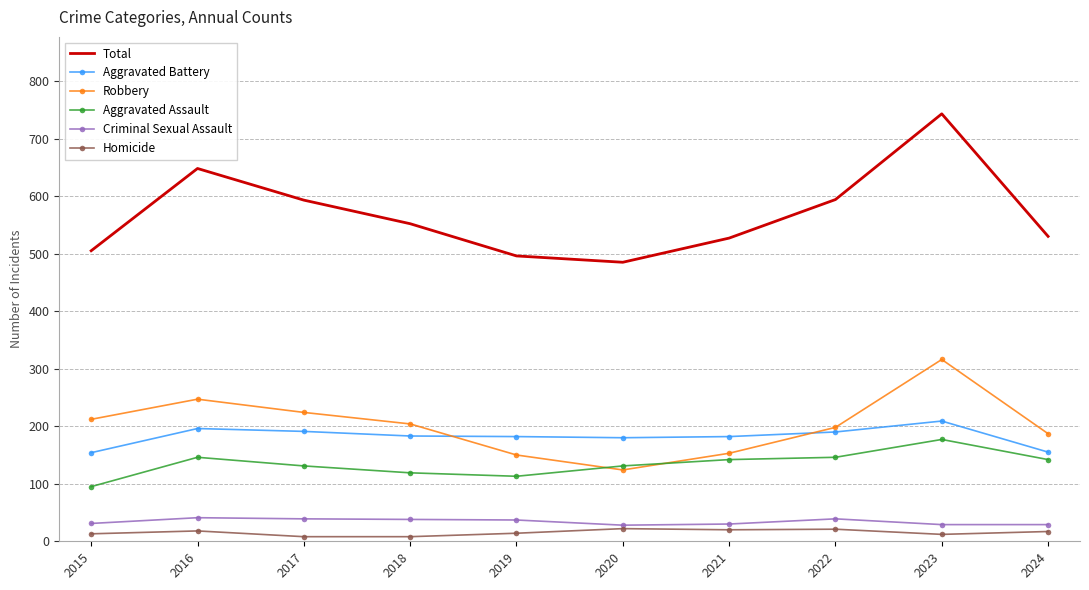

Count the number of data series in this chart.

6